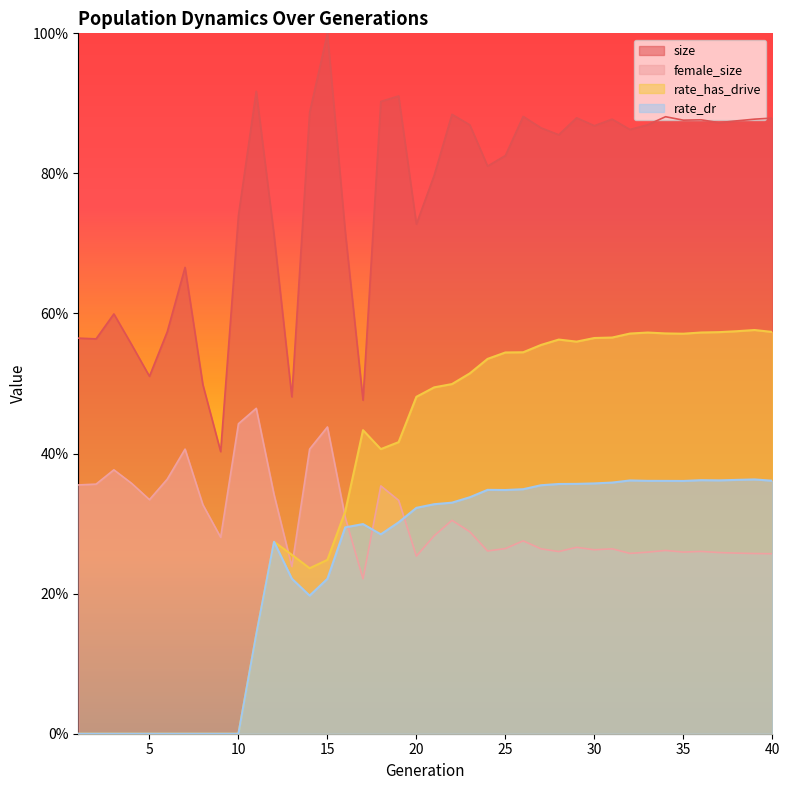

What is the difference between the maximum and second lowest values in the rate_dr series?

0.4